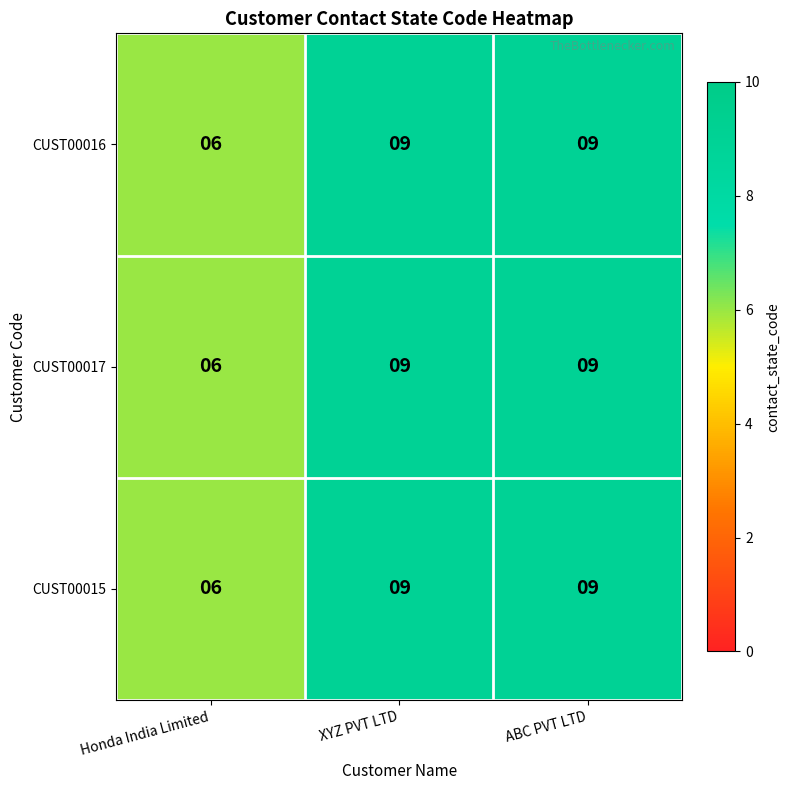

What is the sum of all CUST00015 values?

24